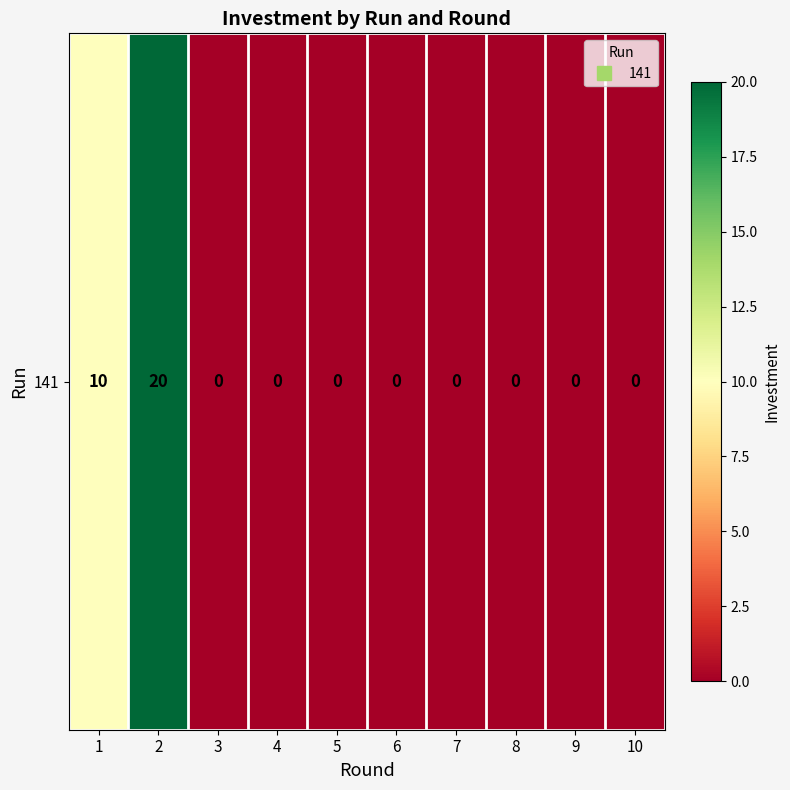

What is the difference between the second highest and minimum values?

10